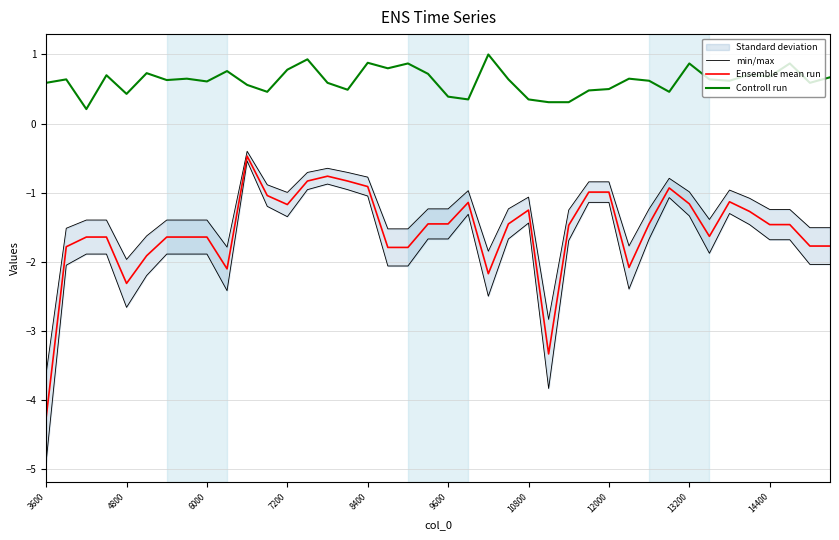

Reading left to right, what are all the values shown in this chart?

min/max: -3.6	-1.5	-1.4	-1.4	-2.0	-1.6	-1.4	-1.4	-1.4	-1.8	-0.4	-0.9	-1.0	-0.7	-0.6	-0.7	-0.8	-1.5	-1.5	-1.2	-1.2	-1.0	-1.8	-1.2	-1.1	-2.8	-1.2	-0.8	-0.8	-1.8	-1.2	-0.8	-1.0	-1.4	-1.0	-1.1	-1.2	-1.2	-1.5	-1.5
Ensemble mean run: -4.2	-1.8	-1.6	-1.6	-2.3	-1.9	-1.6	-1.6	-1.6	-2.1	-0.5	-1.0	-1.2	-0.8	-0.8	-0.8	-0.9	-1.8	-1.8	-1.4	-1.4	-1.1	-2.2	-1.4	-1.2	-3.3	-1.5	-1.0	-1.0	-2.1	-1.4	-0.9	-1.2	-1.6	-1.1	-1.3	-1.5	-1.5	-1.8	-1.8
Controll run: 0.6	0.6	0.2	0.7	0.4	0.7	0.6	0.7	0.6	0.8	0.6	0.5	0.8	0.9	0.6	0.5	0.9	0.8	0.9	0.7	0.4	0.3	1.0	0.6	0.3	0.3	0.3	0.5	0.5	0.7	0.6	0.5	0.9	0.6	0.6	0.7	0.7	0.9	0.6	0.7